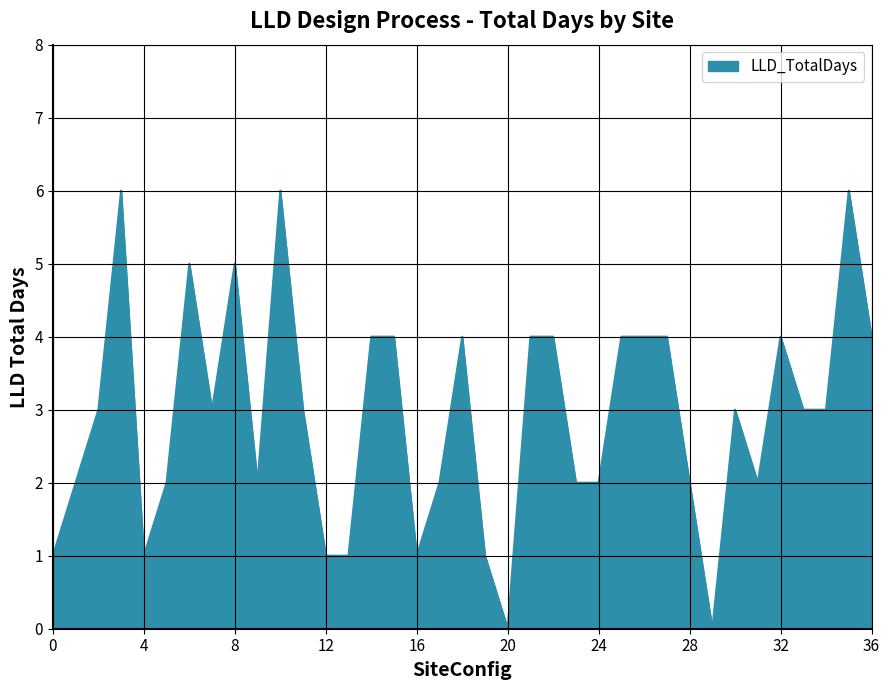

What is the difference between the maximum and minimum values?

6